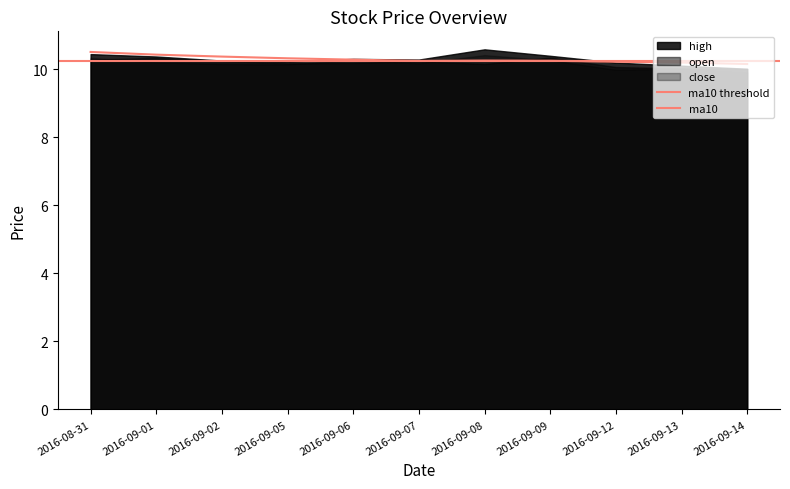

List the series in order of their peak value, highest first.

high, ma10, close, open